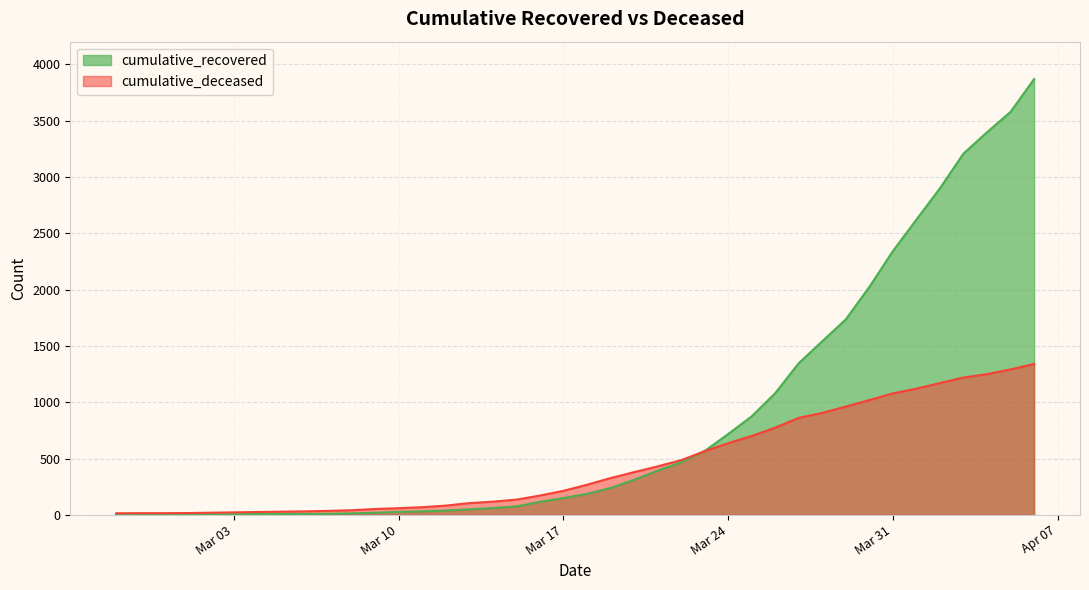

Which has a higher value, 2020-03-25 or 2020-03-01?

2020-03-25